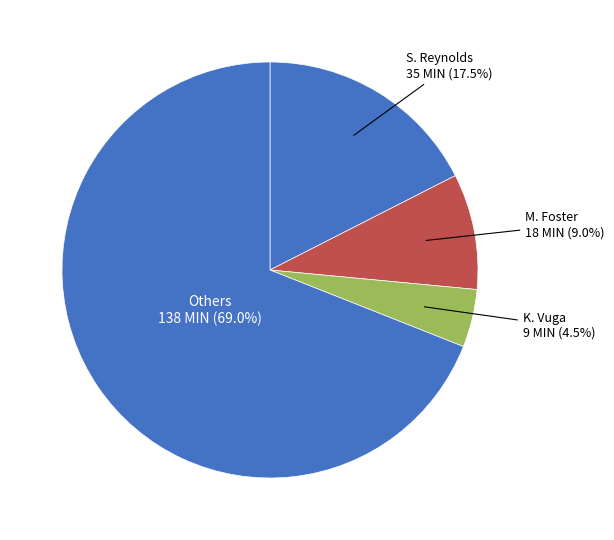

What percentage is NOT represented by Others?

31.0%